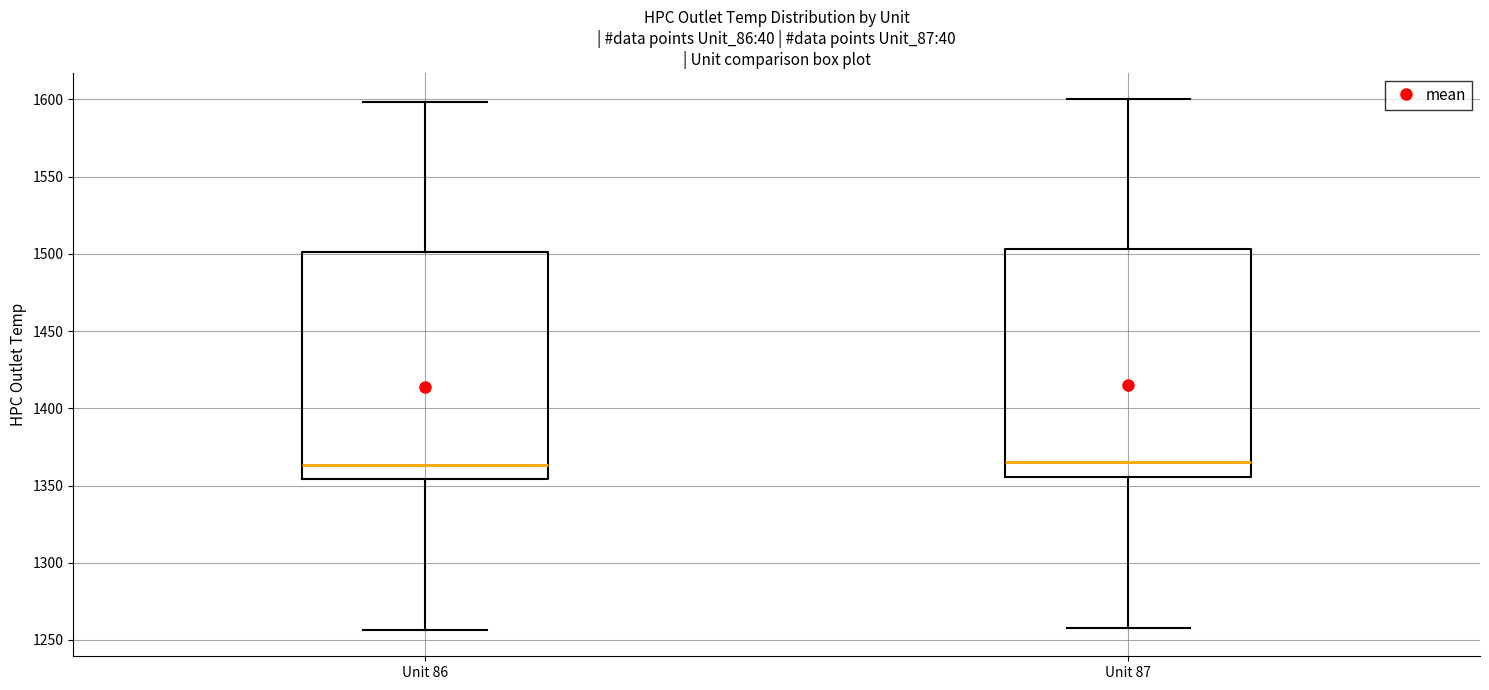

Reading left to right, transcribe this box plot: for each box, give where its median line is, the range the box spans, and where its two whiskers end, as read against the y-axis. The values are not printed on the chart, so give them approximately, as read against the axis.

Unit 86: median 1365, box 1355 to 1500, whiskers 1255 to 1600
Unit 87: median 1365, box 1355 to 1505, whiskers 1260 to 1600